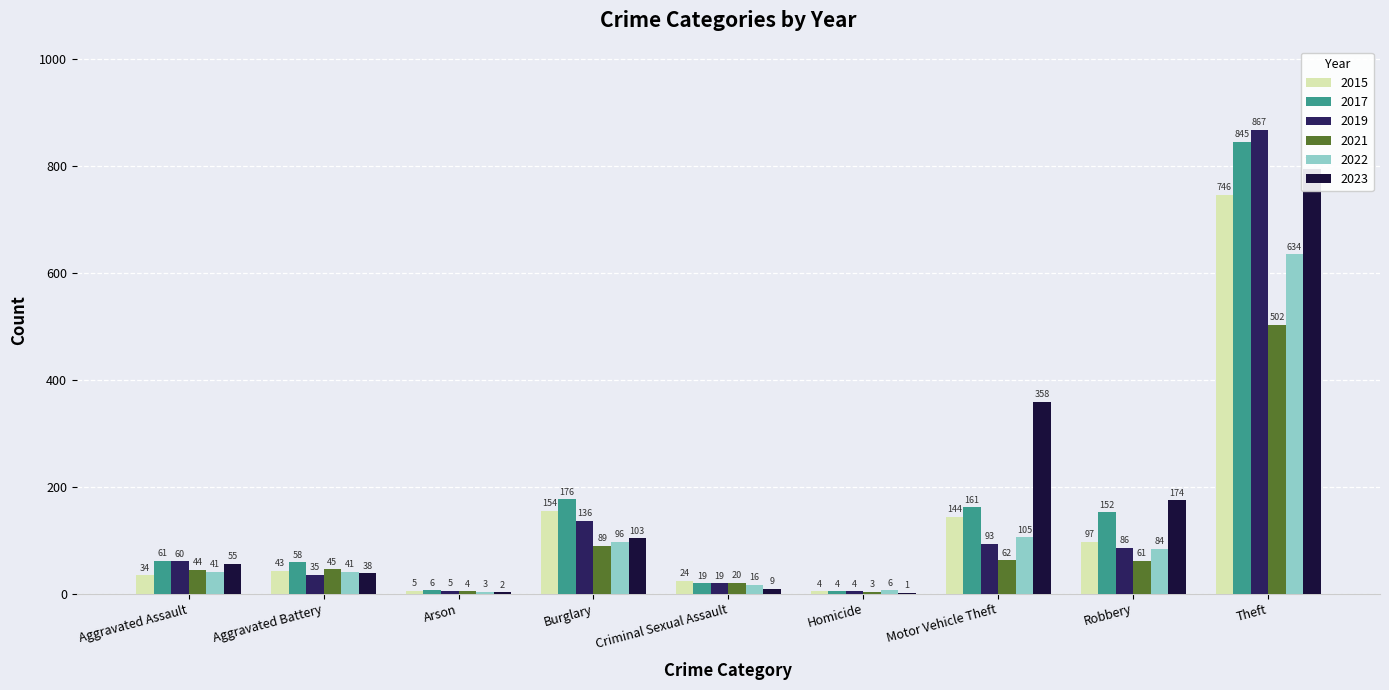

Which has a higher value, Homicide or Motor Vehicle Theft?

Motor Vehicle Theft